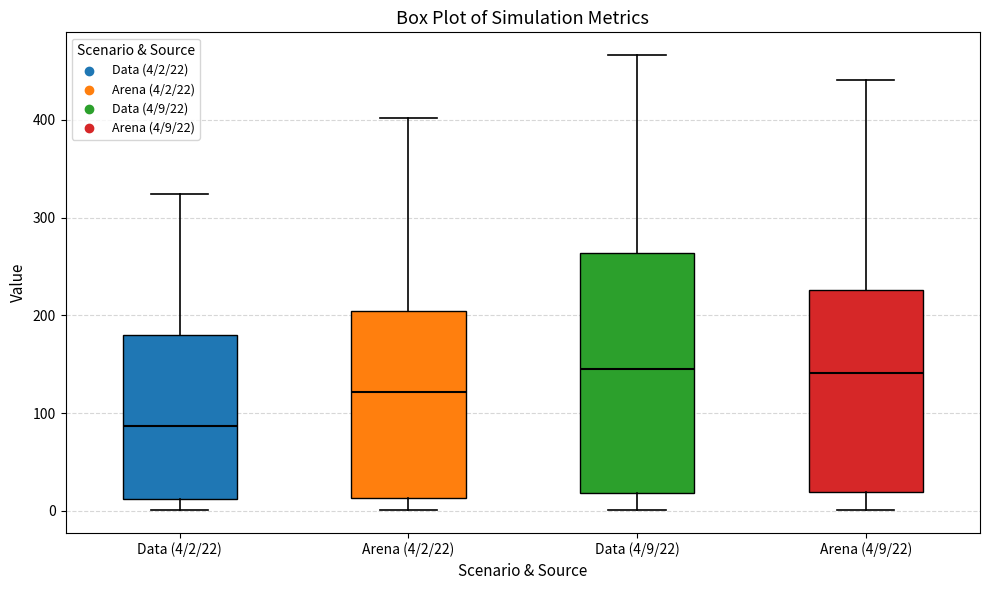

Which box has the lowest median line?

Data (4/2/22)